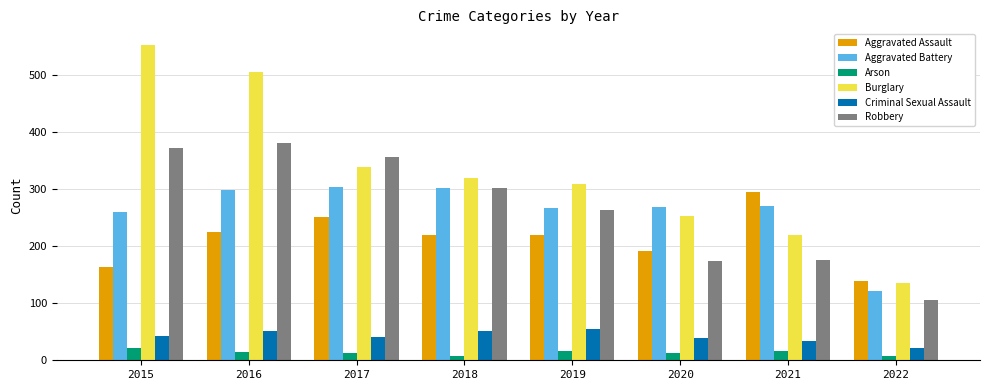

Where does the Robbery series first go above 302?

2015